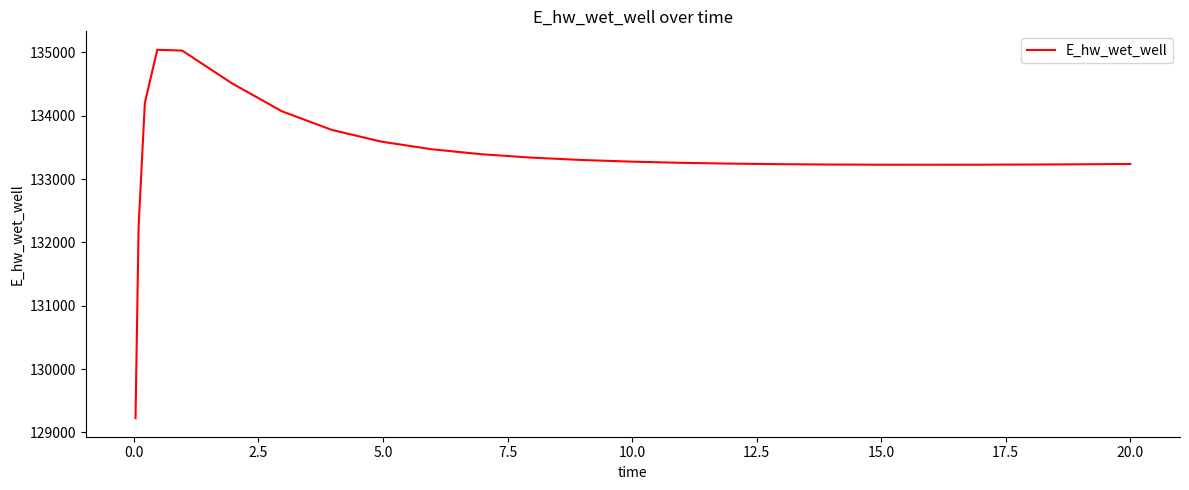

What is the minimum value shown in the chart?

129223.9